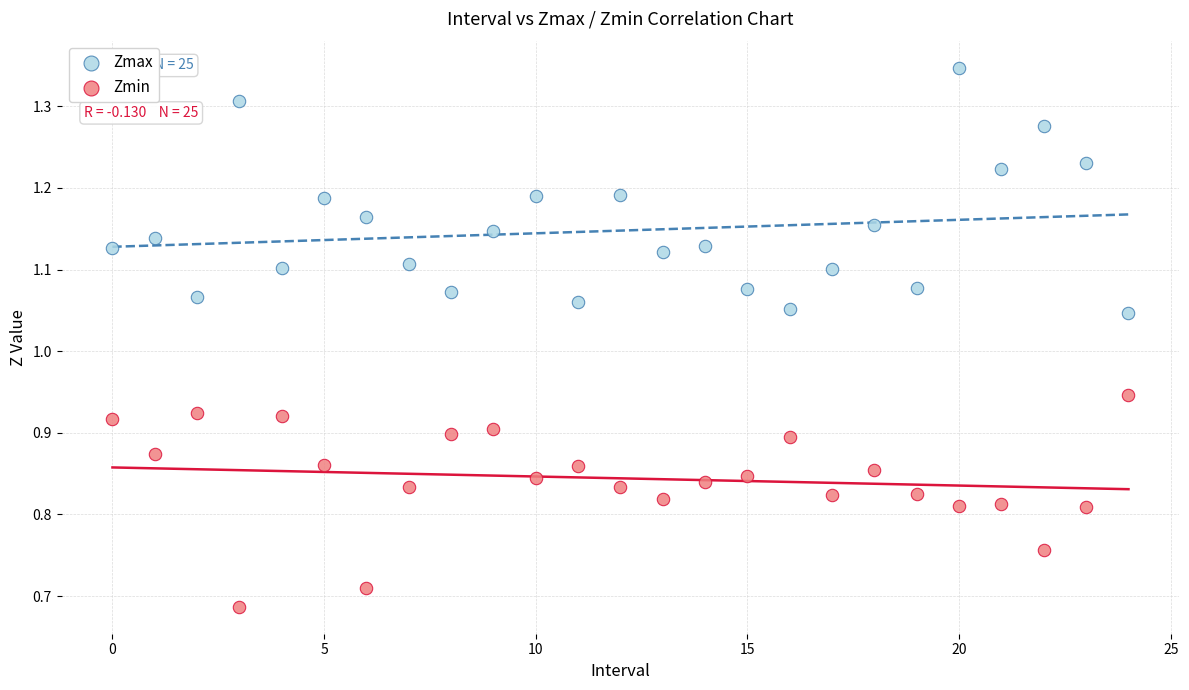

What are all the series names shown in the legend?

Zmax, Zmin